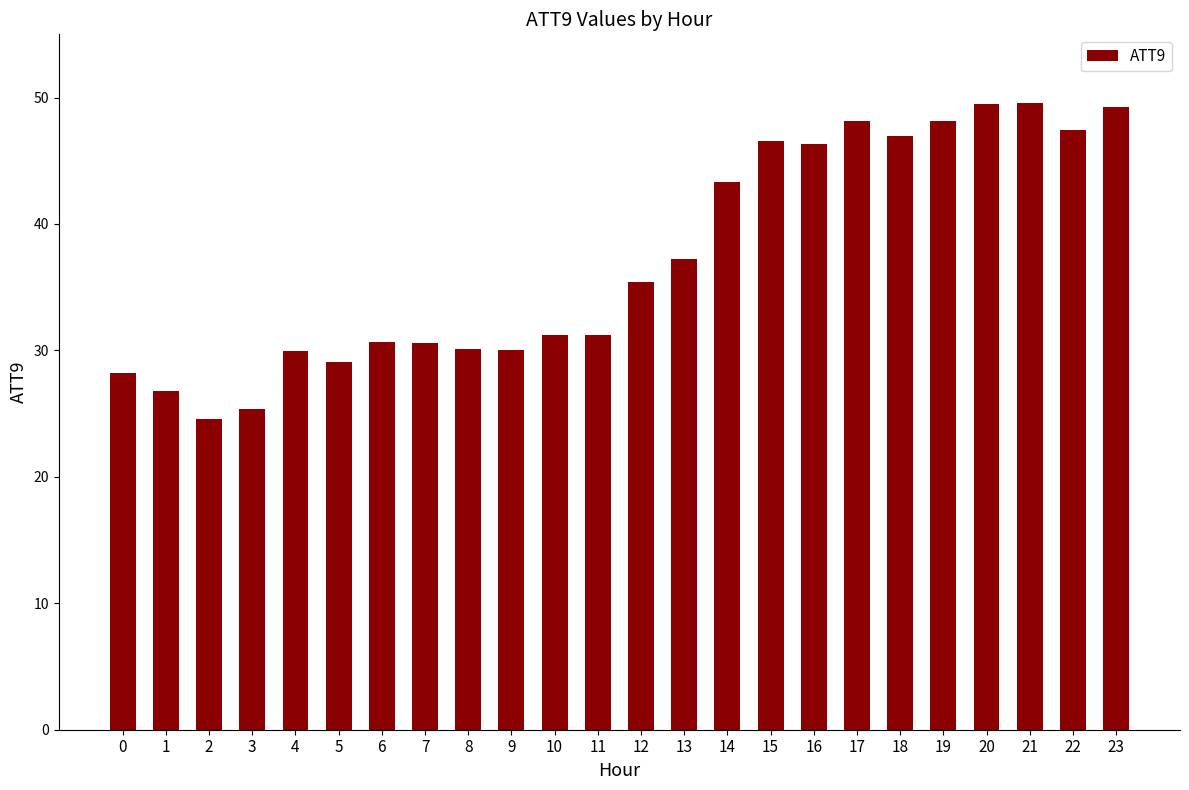

What is the difference between the maximum and minimum values?

25.0